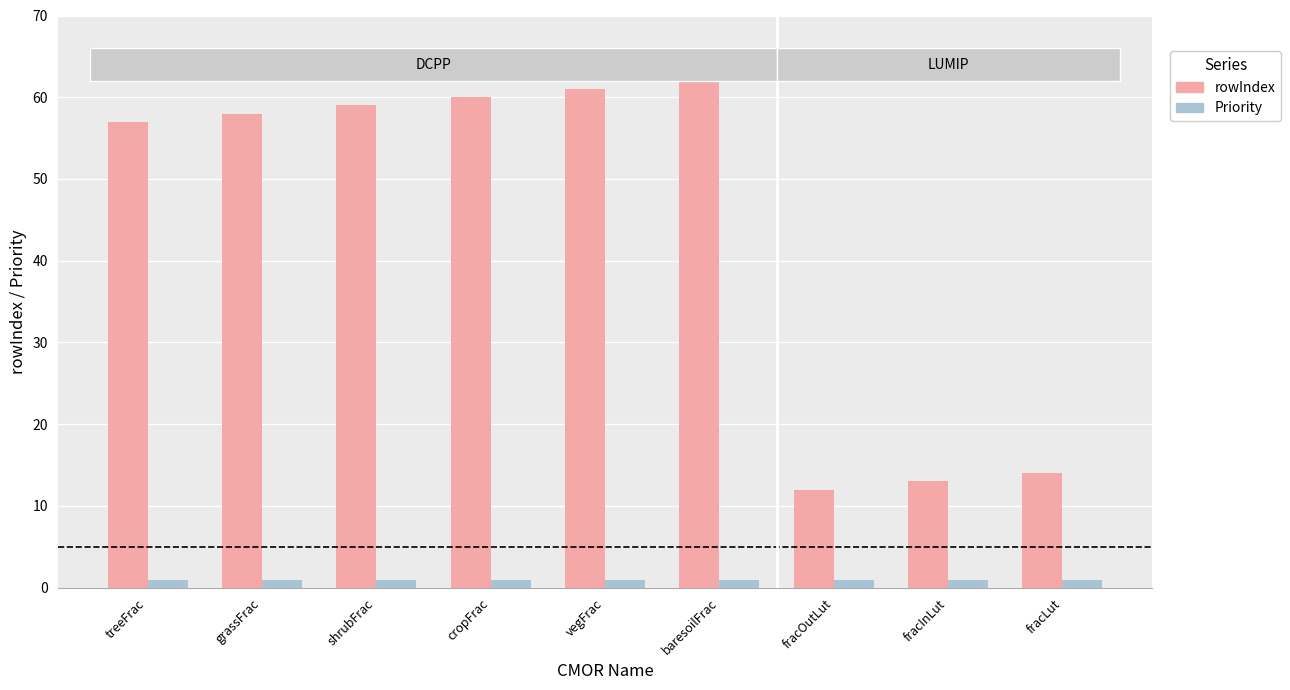

What is the minimum value shown in the chart?

1